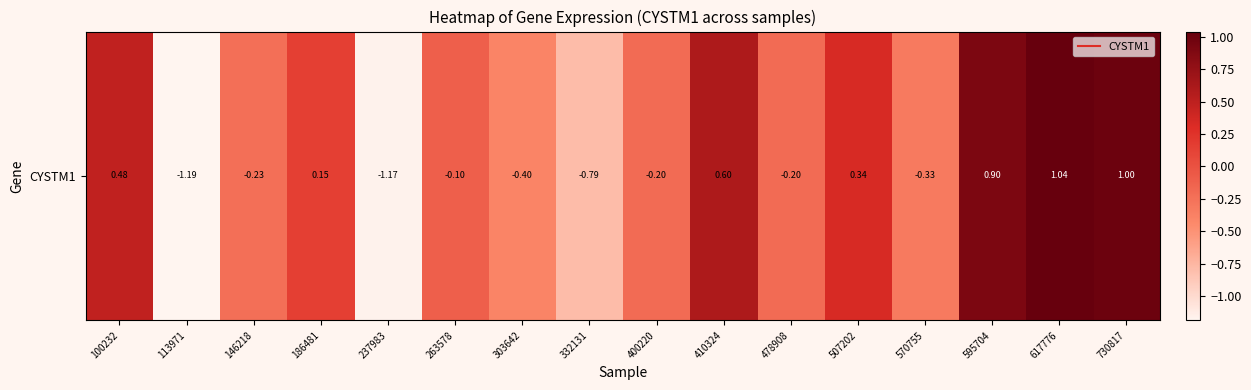

Between 400220 and 146218, which is larger?

400220